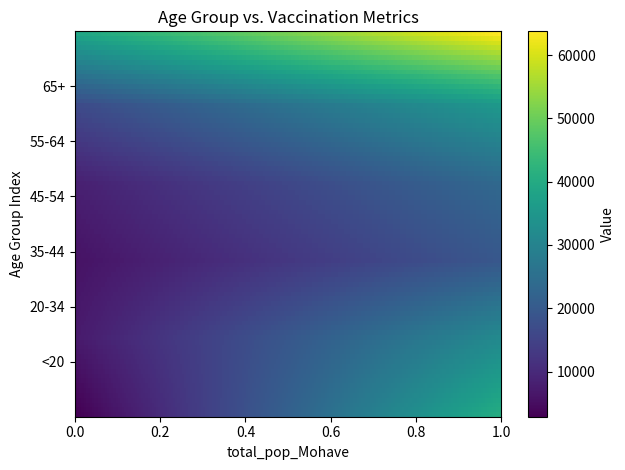

How many categories are shown in the chart?

2